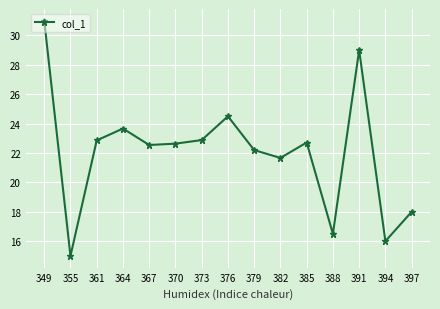

How many interior local valleys (lower than both neighbors) does the data have?

5